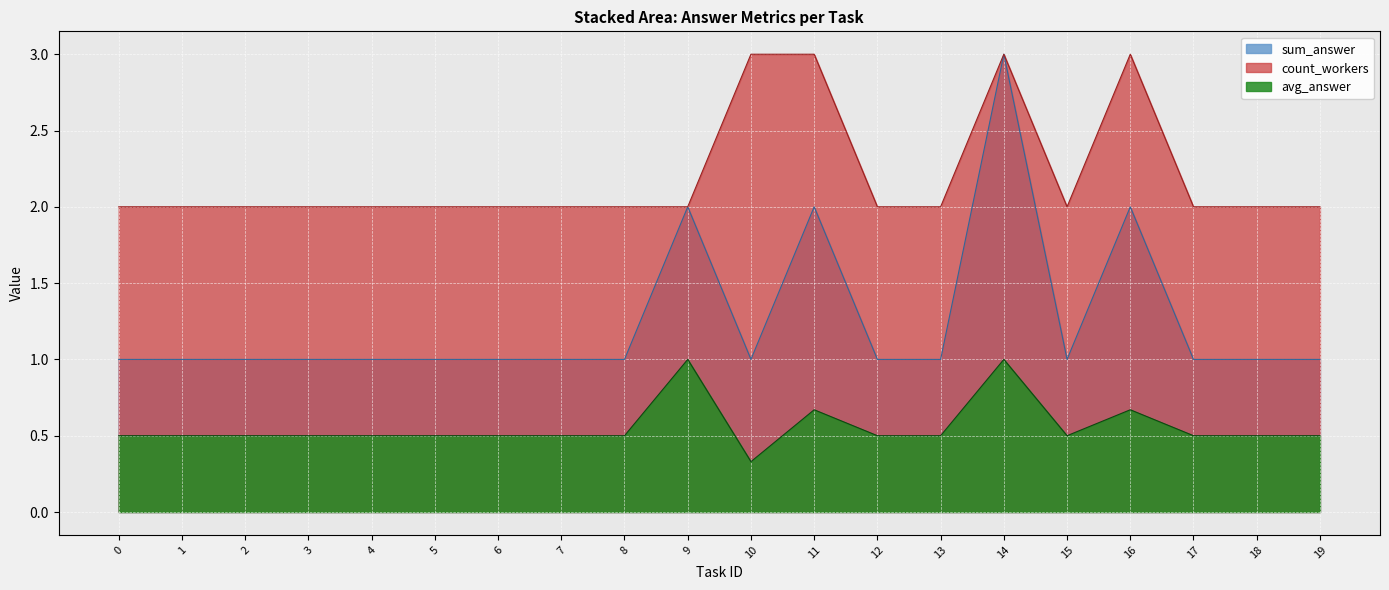

Does the chart display data point markers on the line(s)?

No